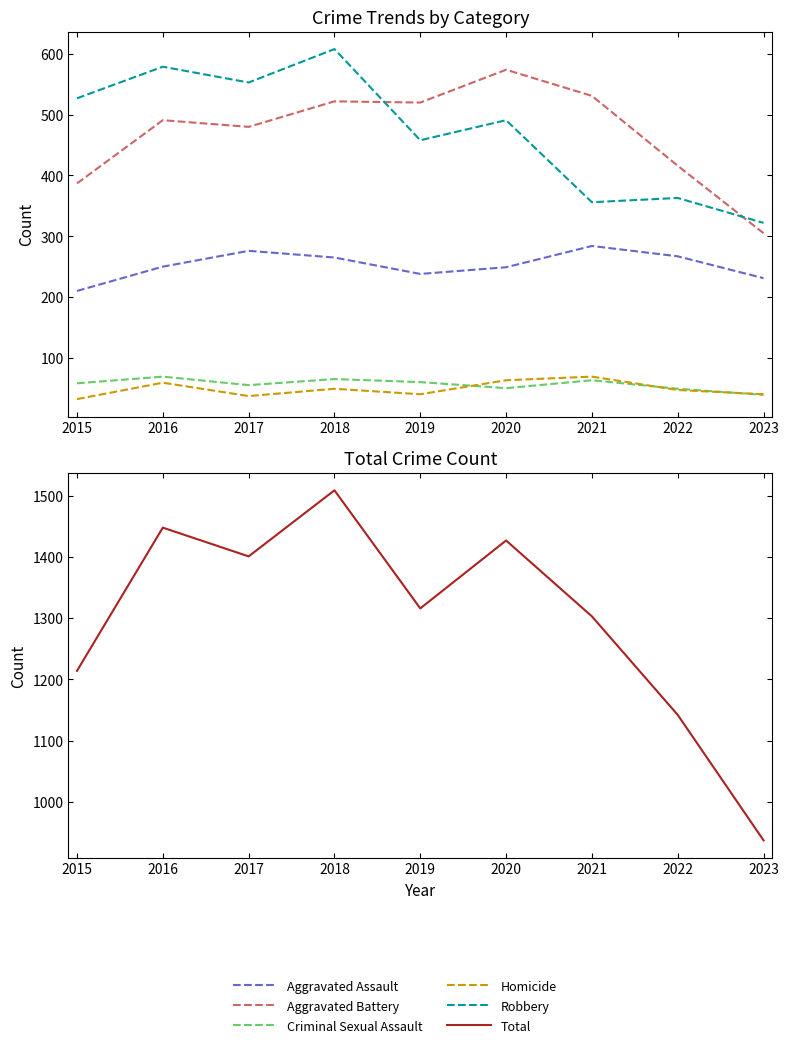

What is the sum of all Aggravated Battery values?

4226